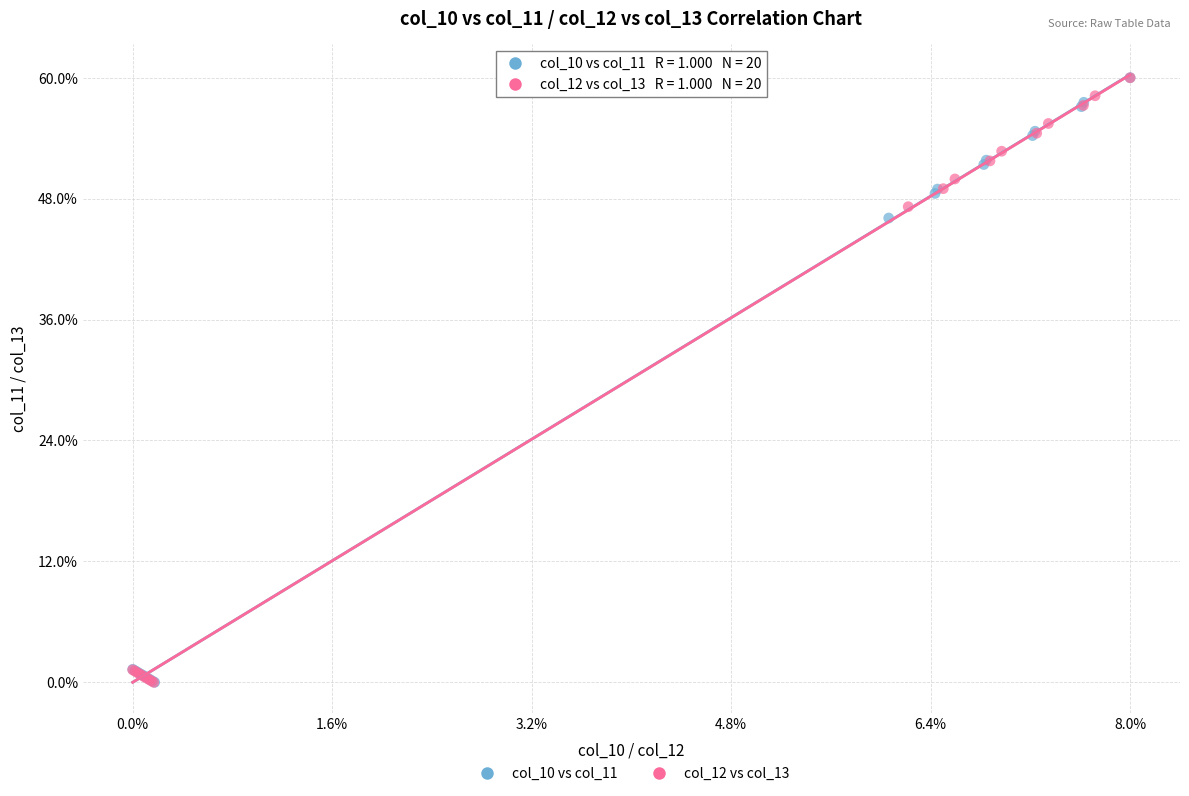

What are all the series names shown in the legend?

col_10 vs col_11, col_12 vs col_13